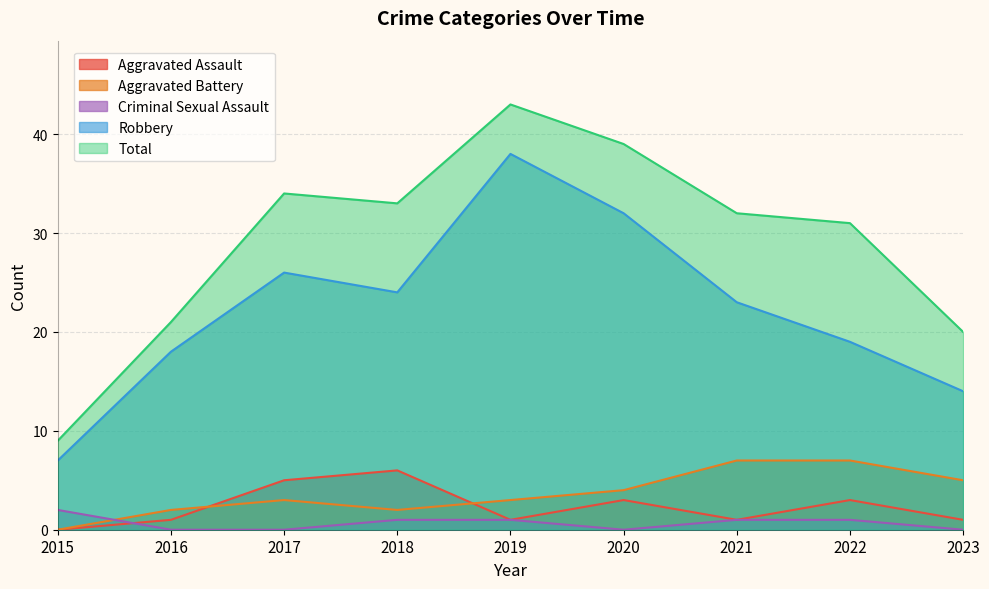

What is the total value across all series at 2018?

66